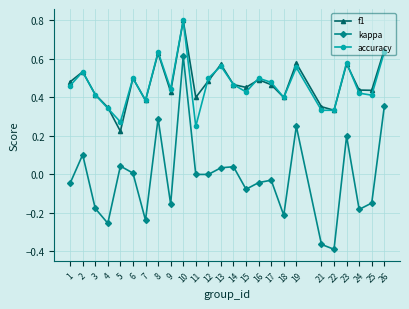

True or false: kappa and accuracy intersect in this chart.

False